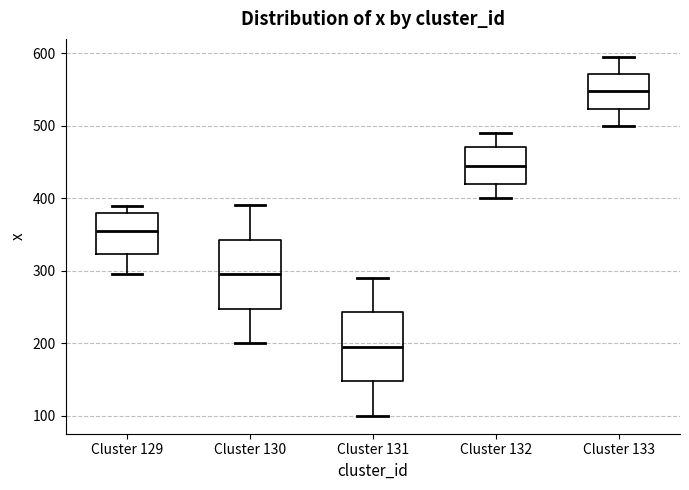

Reading left to right, transcribe this box plot: for each box, give where its median line is, the range the box spans, and where its two whiskers end, as read against the y-axis. The values are not printed on the chart, so give them approximately, as read against the axis.

Cluster 129: median 360, box 320 to 380, whiskers 300 to 390
Cluster 130: median 300, box 250 to 340, whiskers 200 to 390
Cluster 131: median 200, box 150 to 240, whiskers 100 to 290
Cluster 132: median 450, box 420 to 470, whiskers 400 to 490
Cluster 133: median 550, box 520 to 570, whiskers 500 to 600